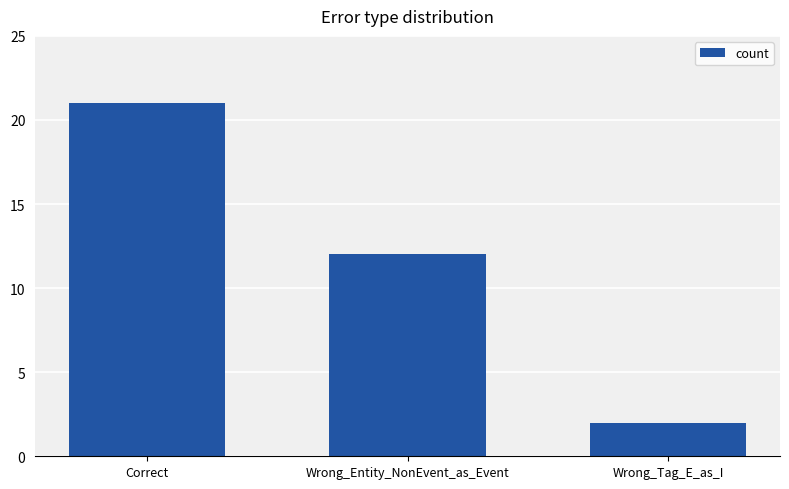

List the labels in order of value, largest first.

Correct, Wrong_Entity_NonEvent_as_Event, Wrong_Tag_E_as_I